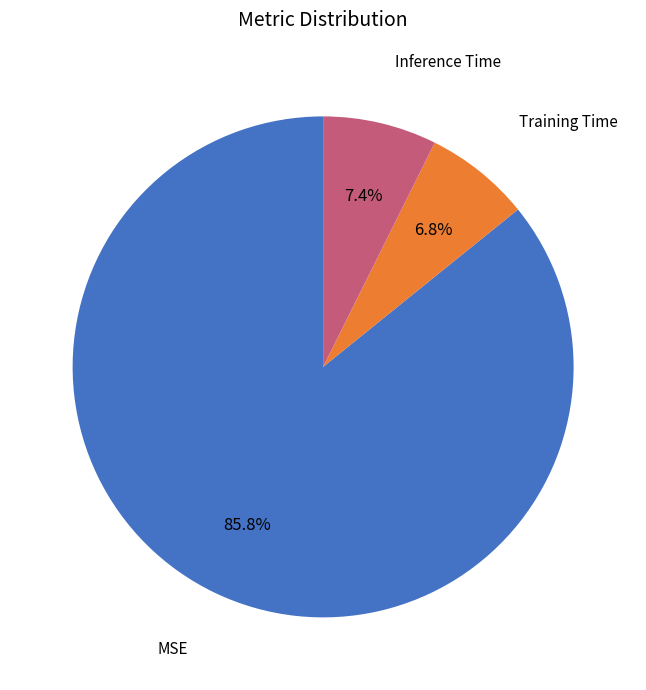

To the nearest percent, what percentage of the pie is MSE?

86%